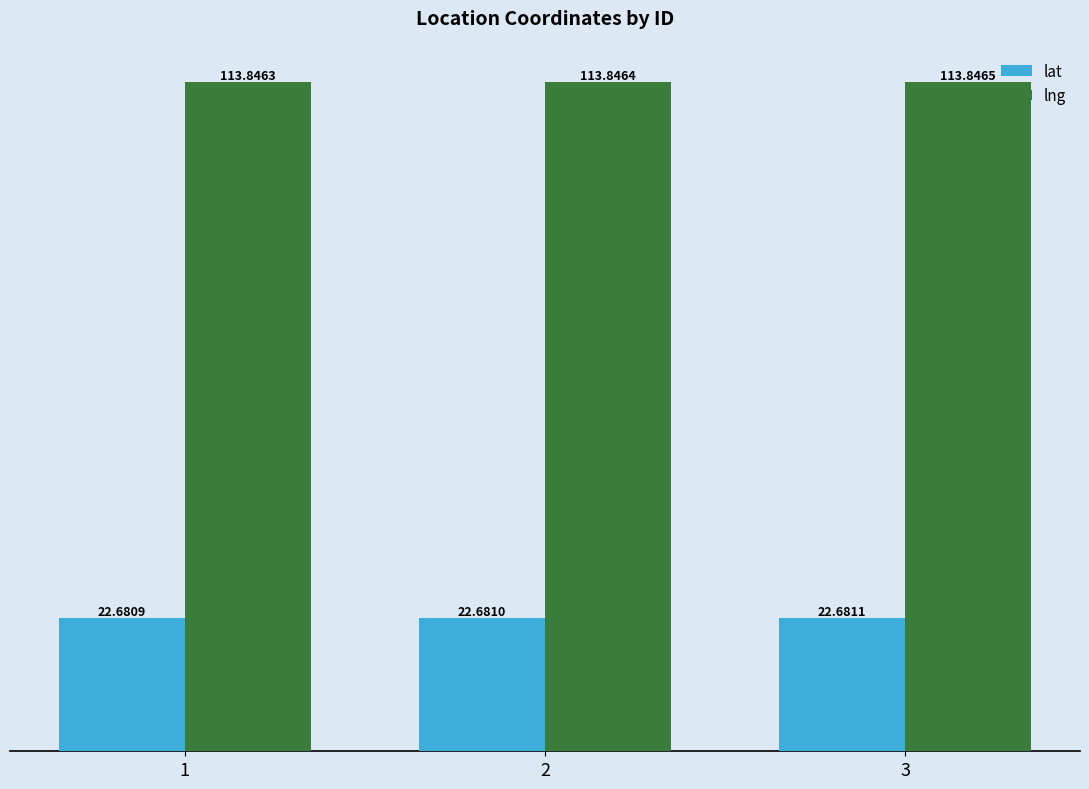

True or false: lat has a value of 32.9 at 2.

False